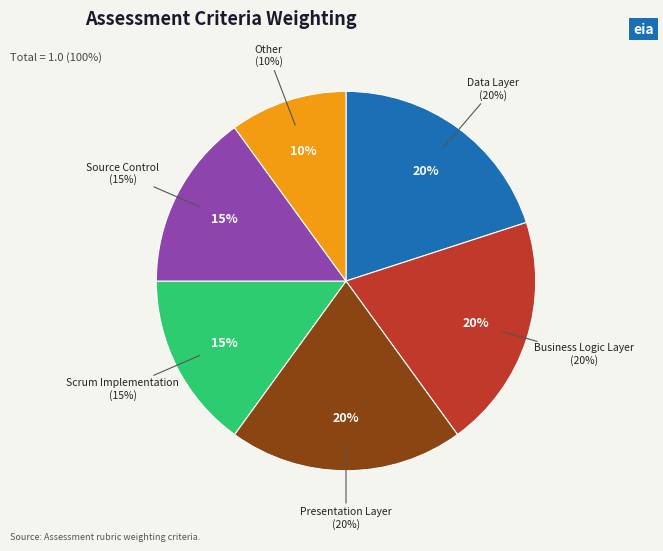

To the nearest percent, what percentage of the pie is Scrum Implementation
(15%)?

15%